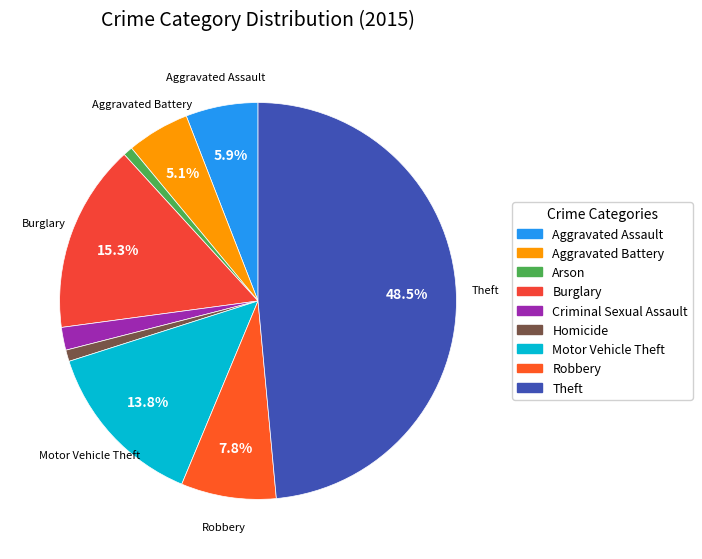

True or false: Criminal Sexual Assault accounts for 9% of the total.

False